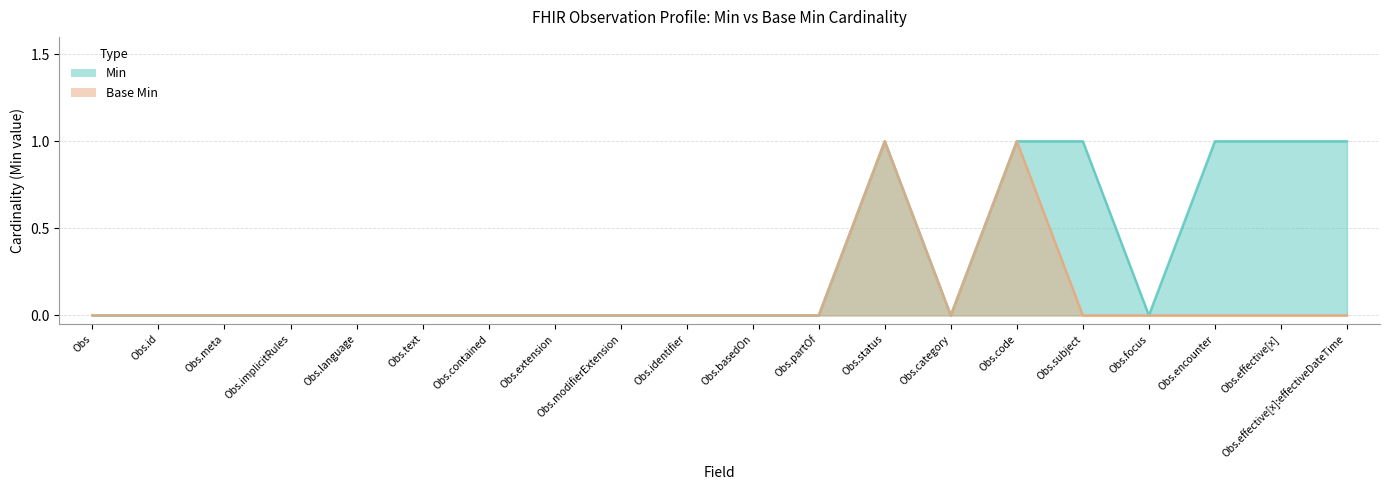

At how many categories does at least one series exceed 0?

6